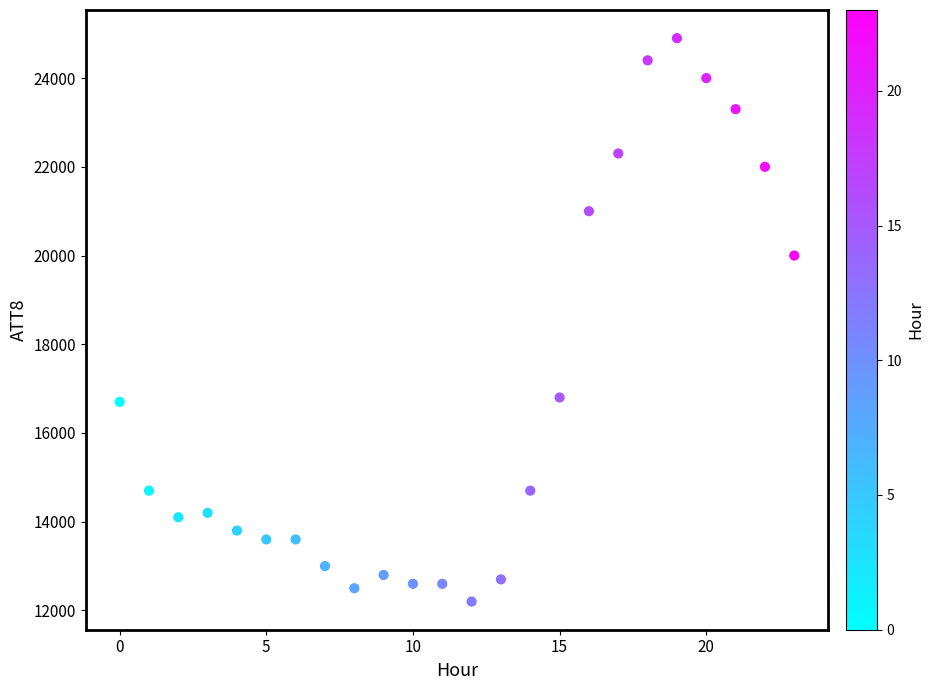

What Y value in the scatter plot is closest to 18550?

20000